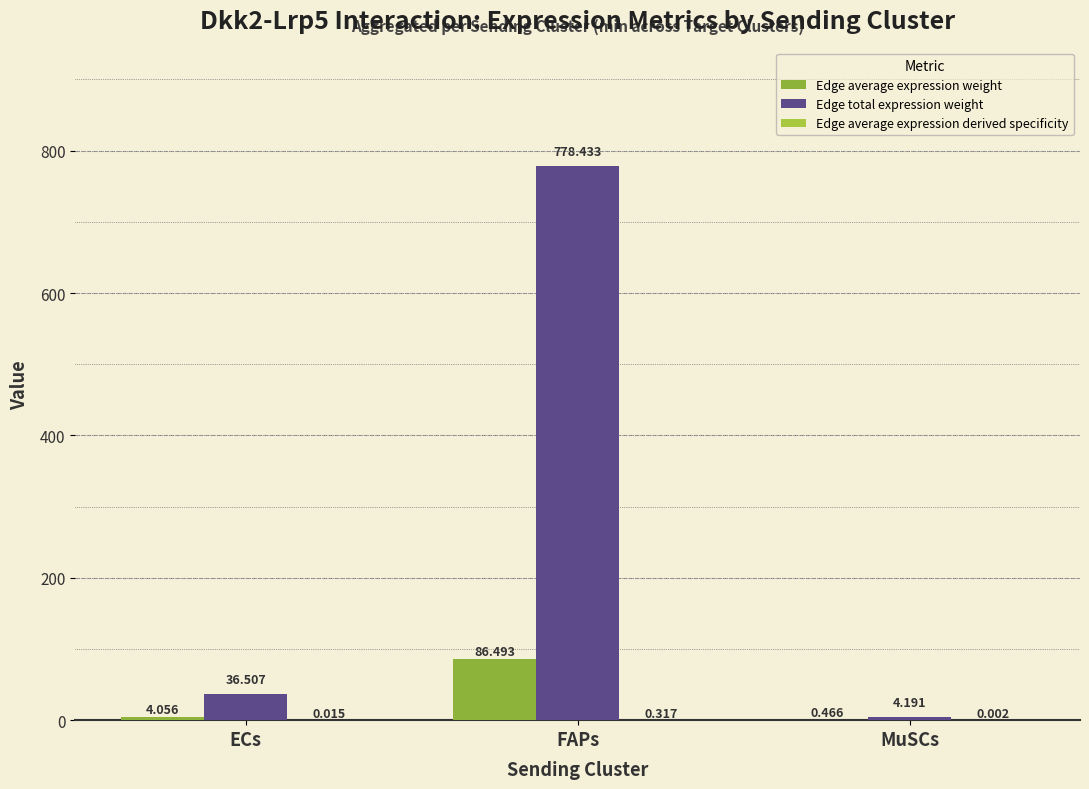

Is the value of Edge total expression weight at ECs greater than the value of Edge average expression weight at MuSCs?

Yes